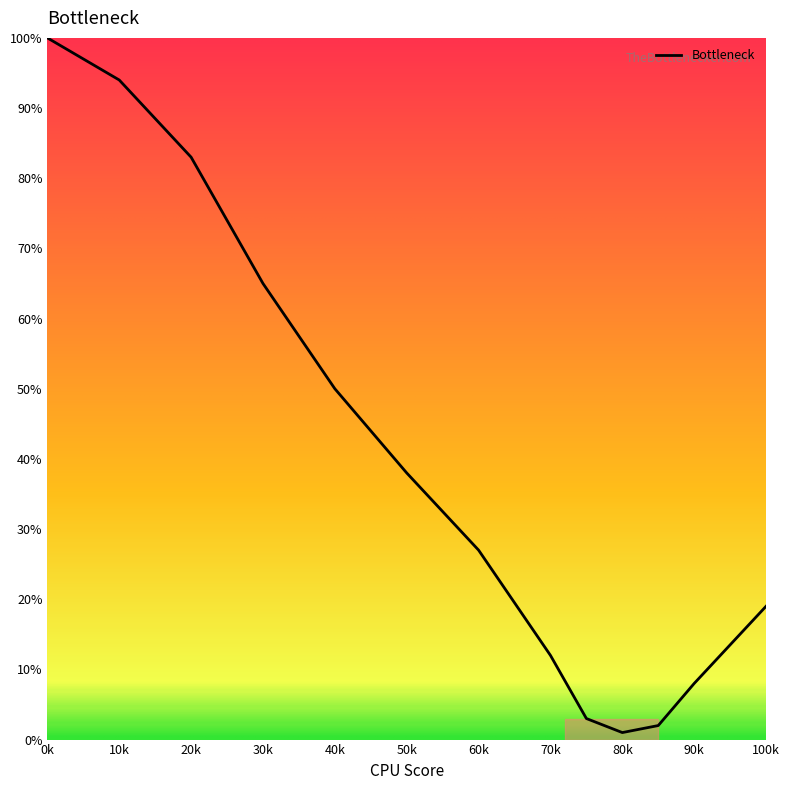

What is the difference between the maximum and minimum values?

99